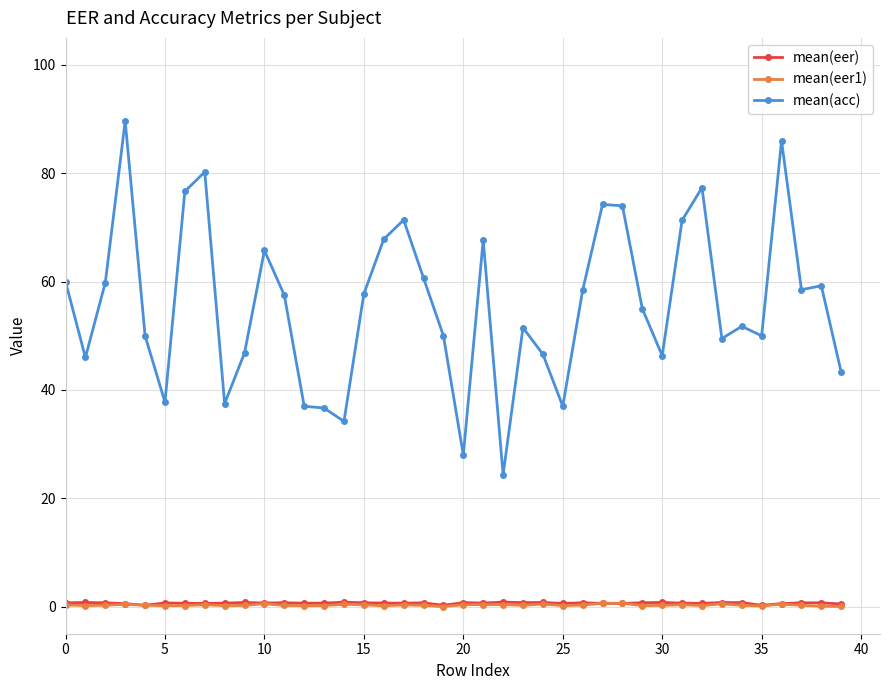

What is the difference between the maximum and second lowest values in the mean(eer1) series?

0.6